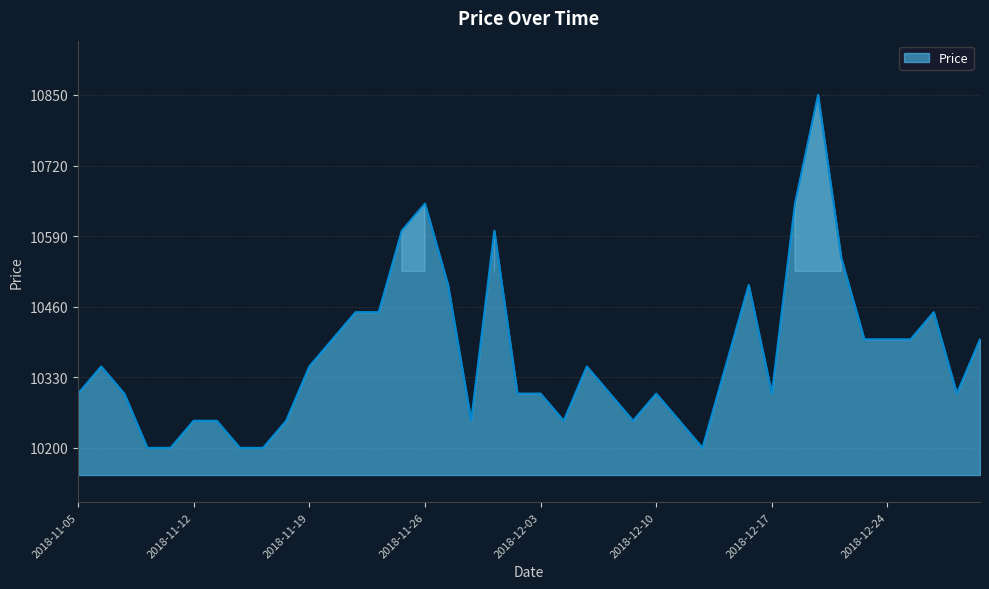

What is the difference between the maximum and minimum values?

650